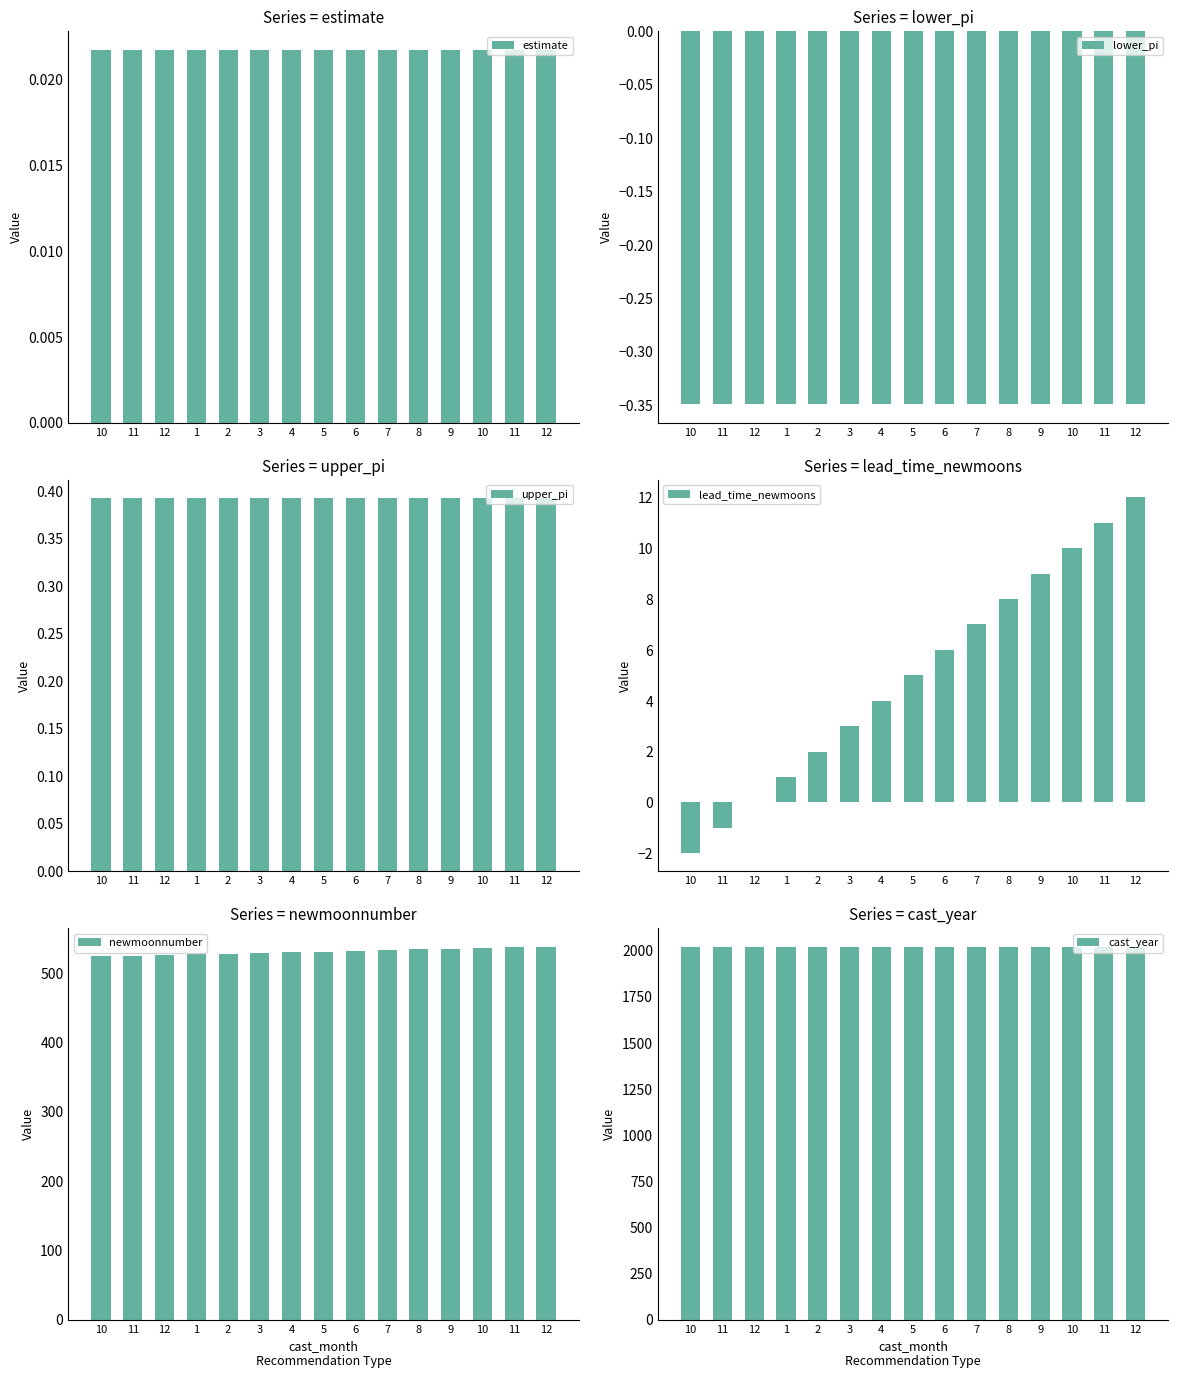

What is the approximate value of upper_pi at 1?

0.4